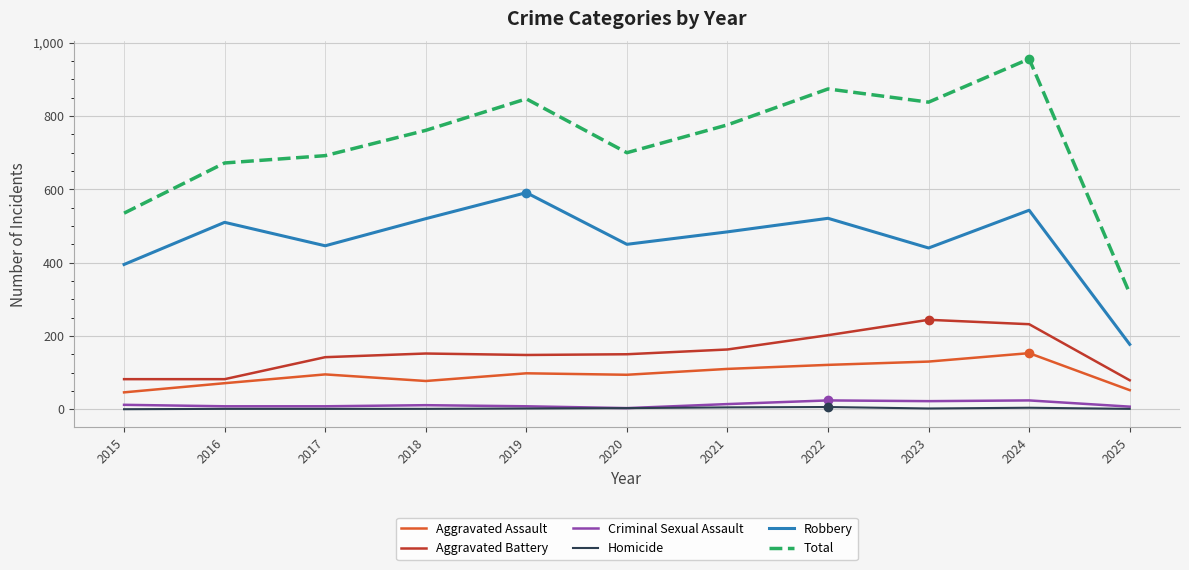

List the series in order of their peak value, lowest first.

Homicide, Criminal Sexual Assault, Aggravated Assault, Aggravated Battery, Robbery, Total